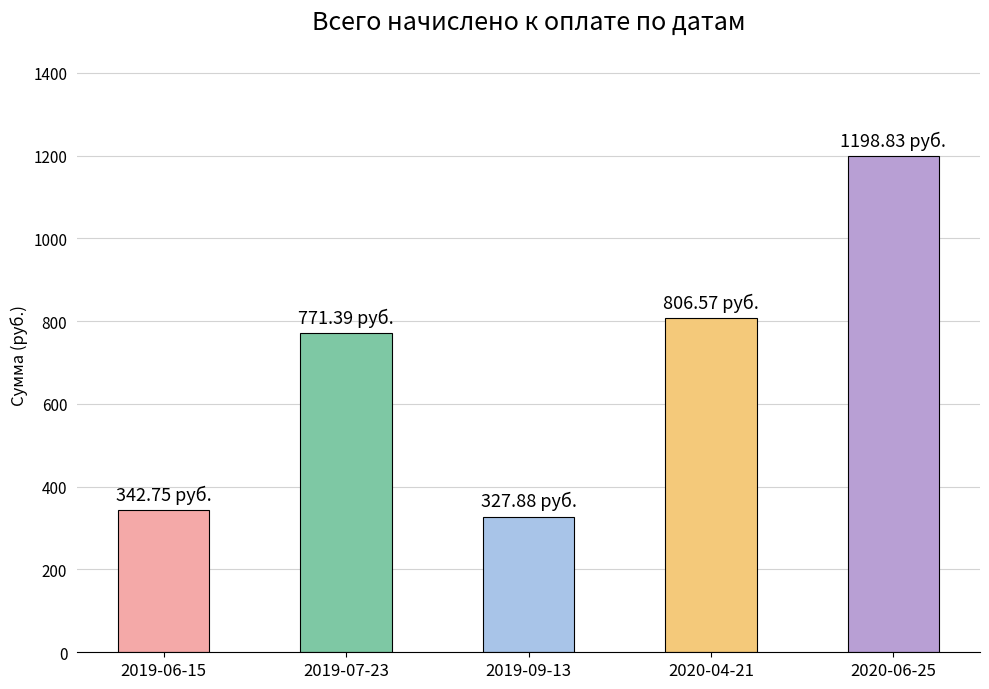

Where is the data nearest to the value 763?

2019-07-23